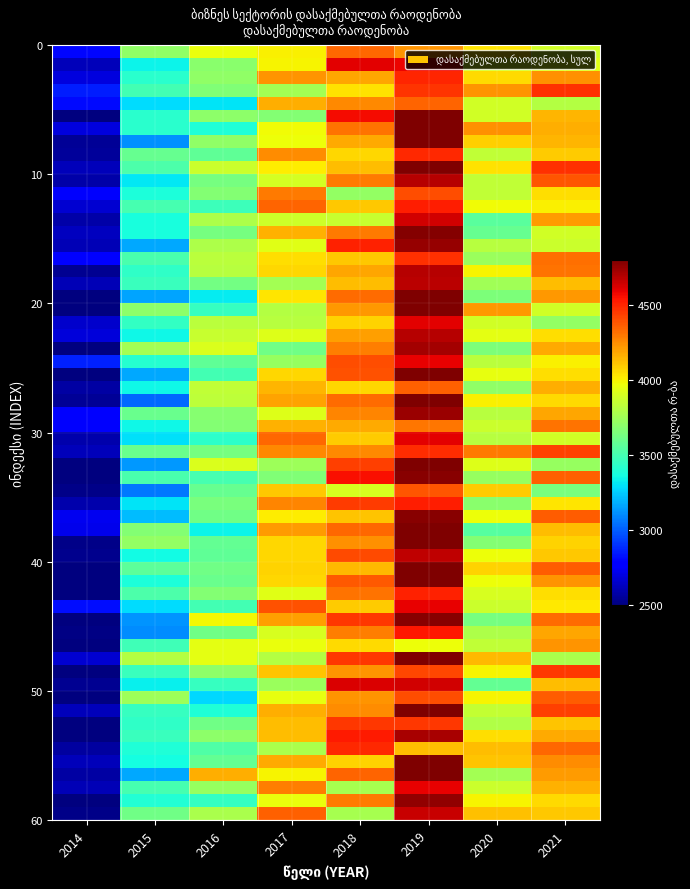

Reading left to right, list all the values displayed in this chart.

2014=2387.5	2015=3388.0	2016=3601.1	2017=4063.4	2018=4371.1	2019=4938.9	2020=3964.7	2021=4225.9